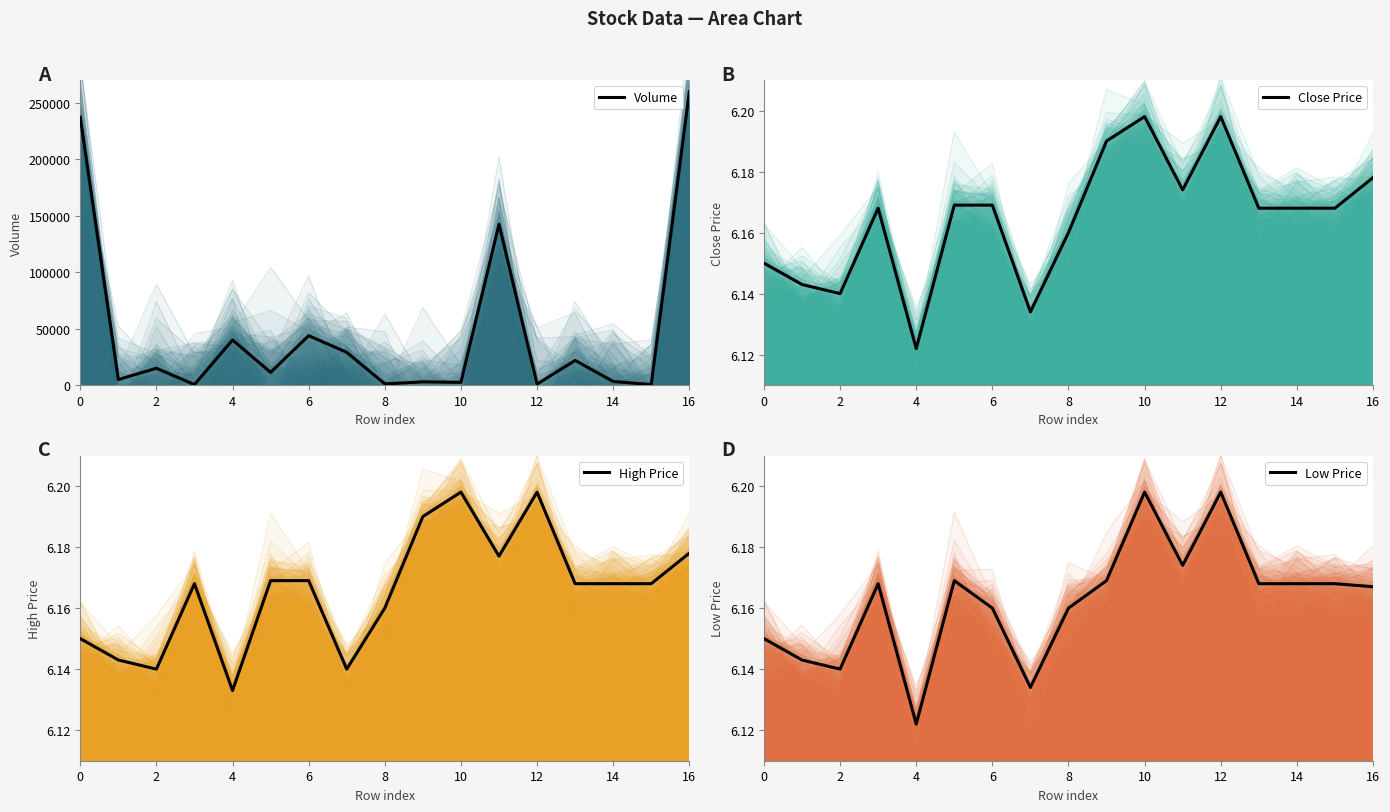

True or false: Volume and High Price cross at least once.

False